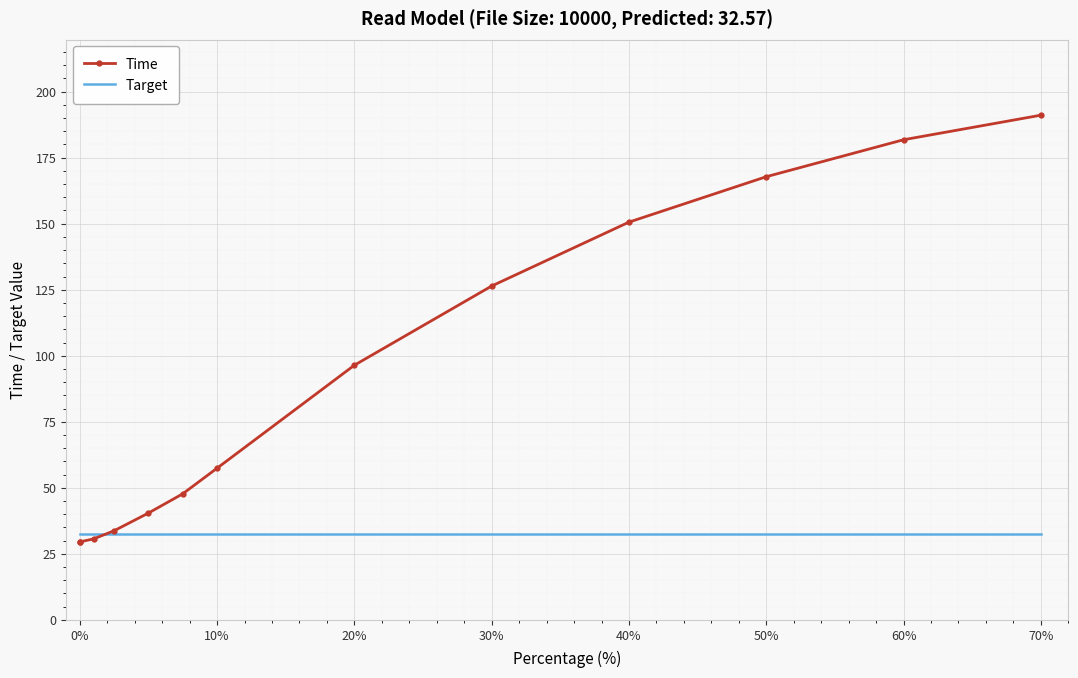

List the series in order of their overall mean, lowest first.

Target, Time